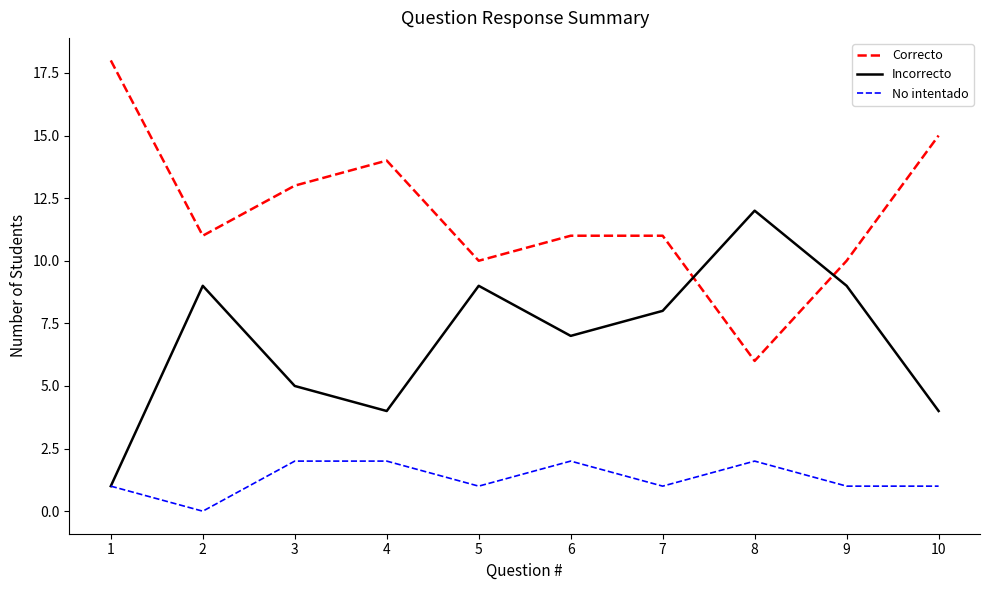

The No intentado series shows 1 at 9. True or false?

True